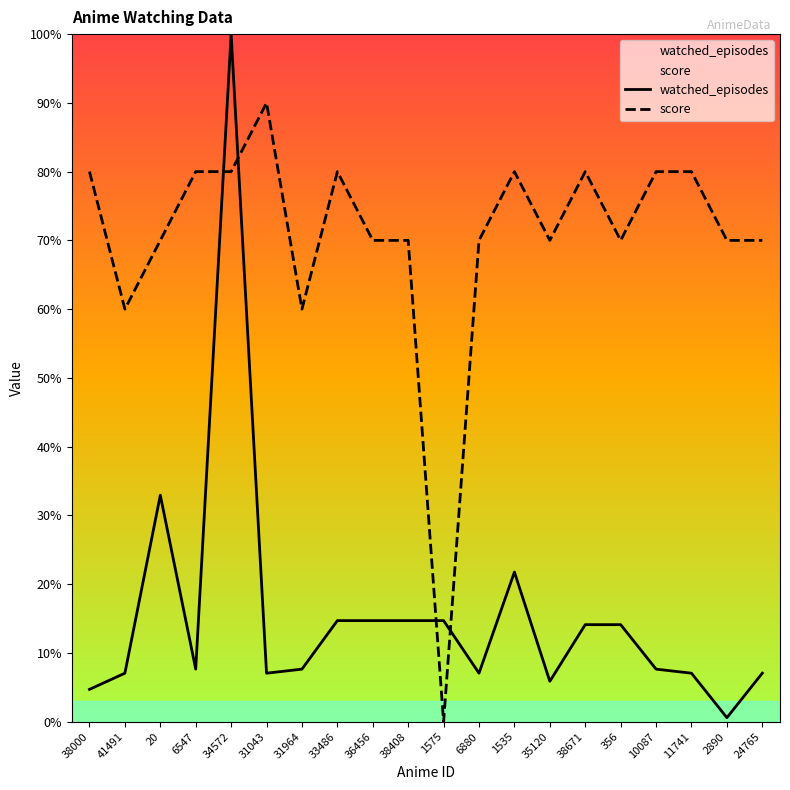

At which category does the chart reach its minimum across all series?

1575